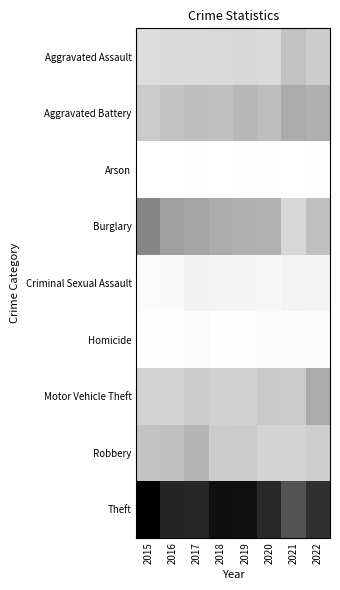

Which has a higher value, 2017 or 2020?

2017